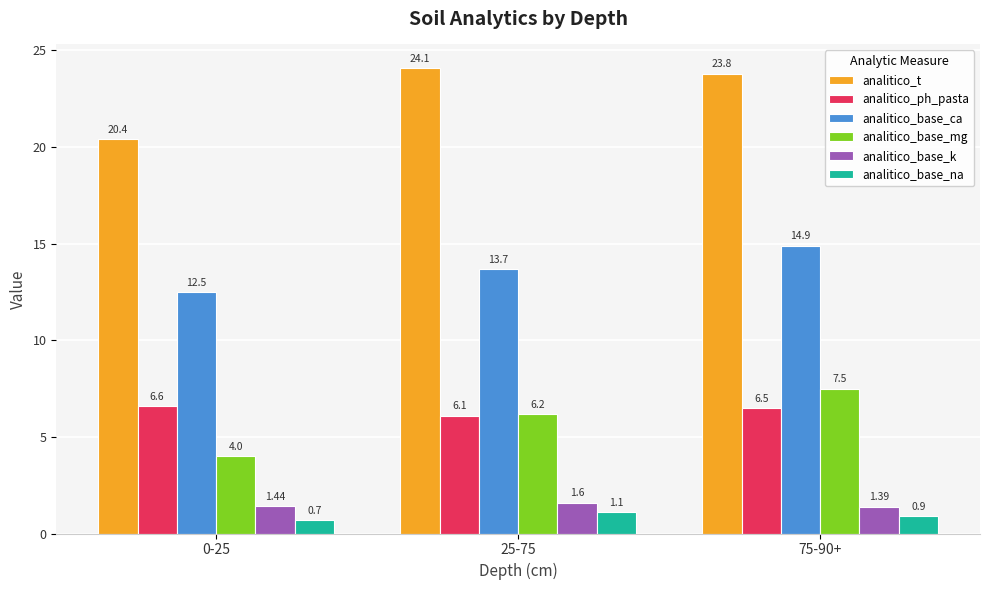

How many data points in analitico_base_mg are less than 6?

1